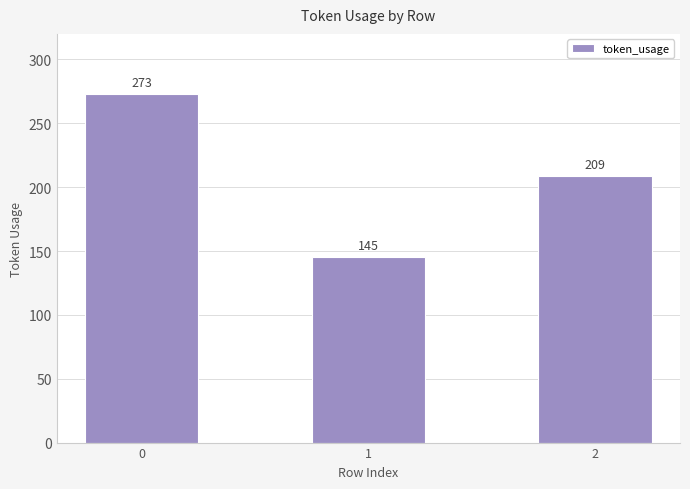

The value at 0 is 469. True or false?

False